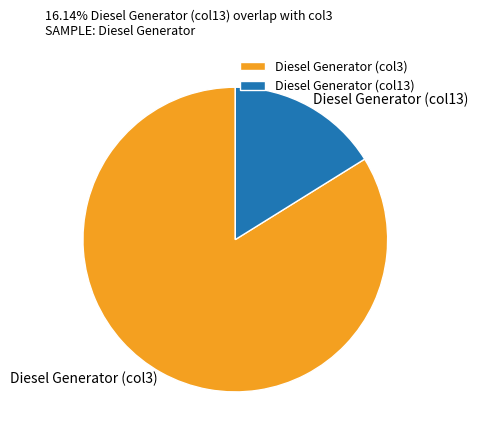

Which slice is the smallest?

Diesel Generator (col13)